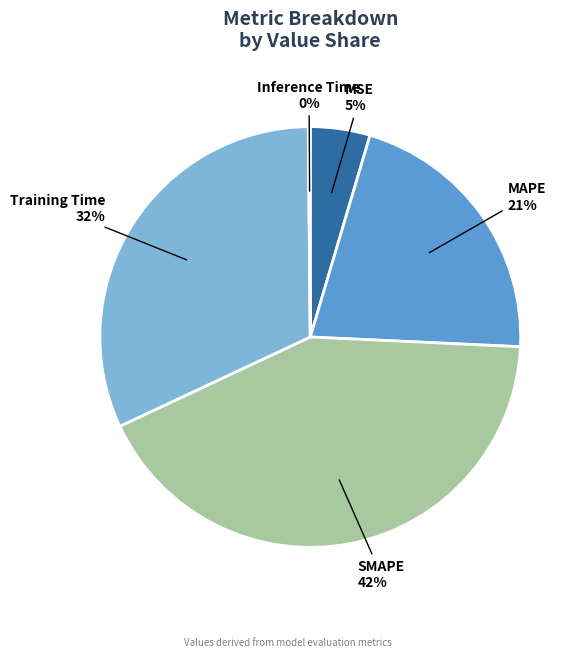

To the nearest percent, what is the difference between the largest and smallest slice percentages?

42%